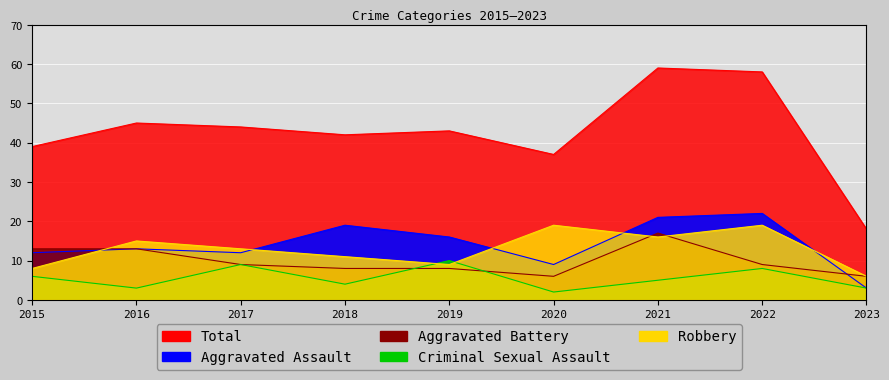

At which label does Criminal Sexual Assault reach its minimum?

2020